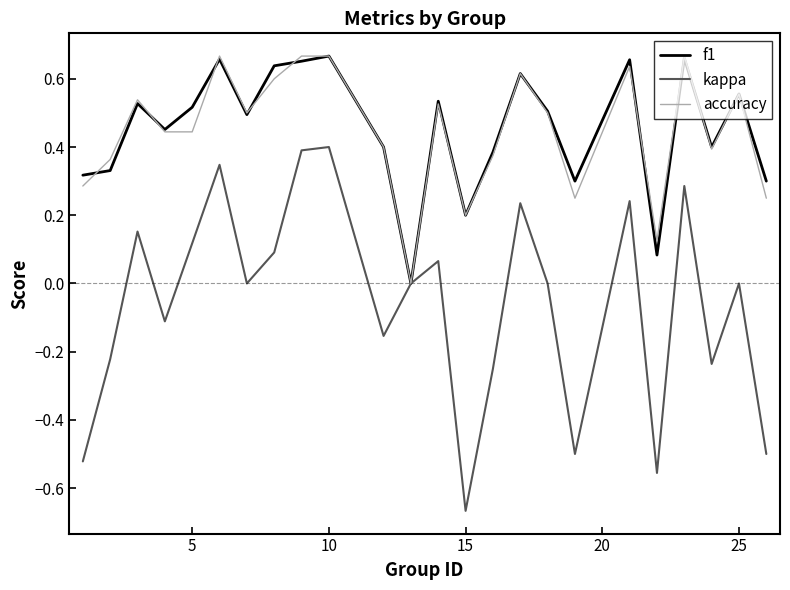

Which series has the largest range (max minus min)?

kappa